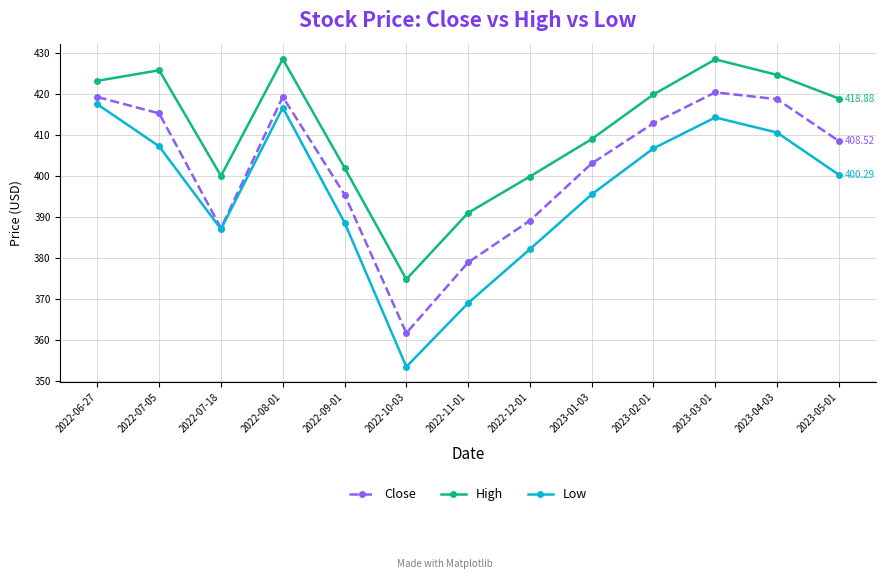

Does the chart display data point markers on the line(s)?

Yes